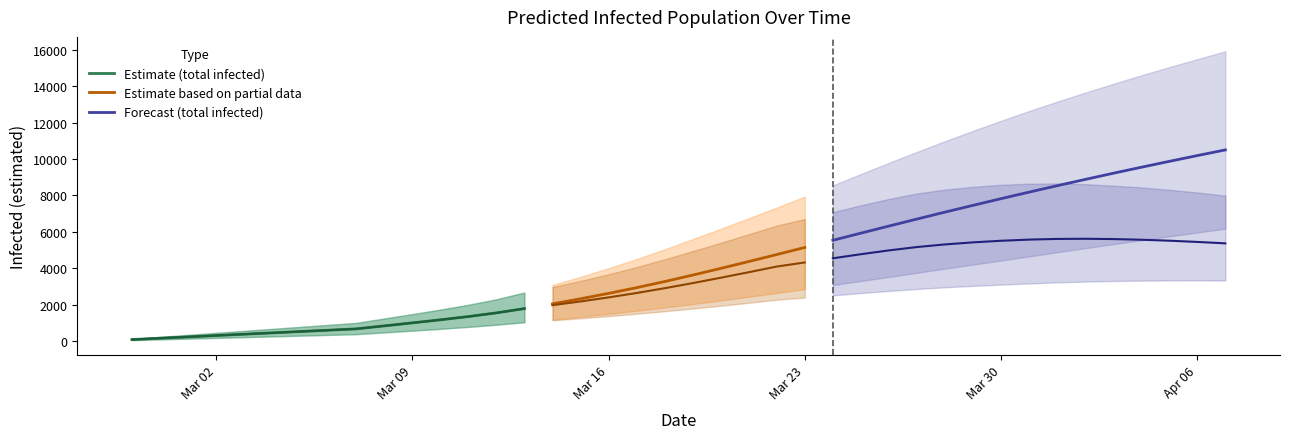

What is the highest value of the Estimate (total infected) series?

1776